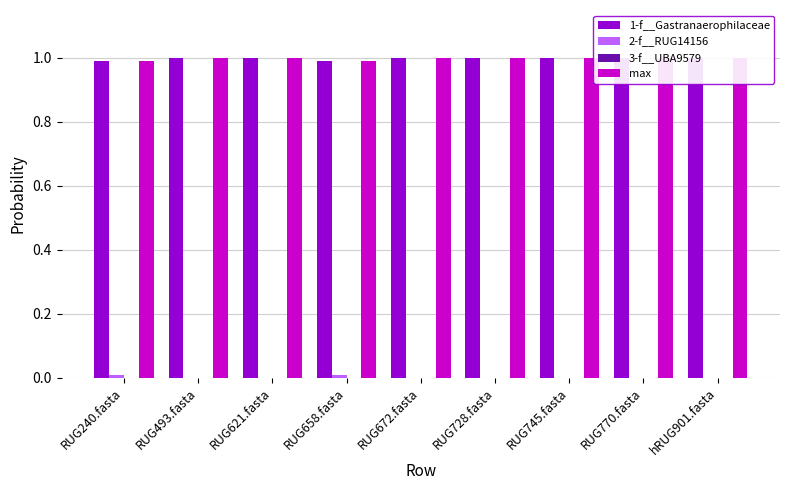

How many bars are there in each group?

4